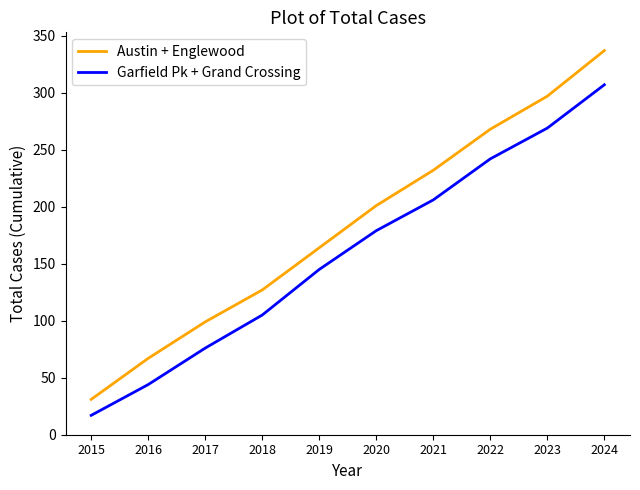

How many lines are shown in the chart?

2